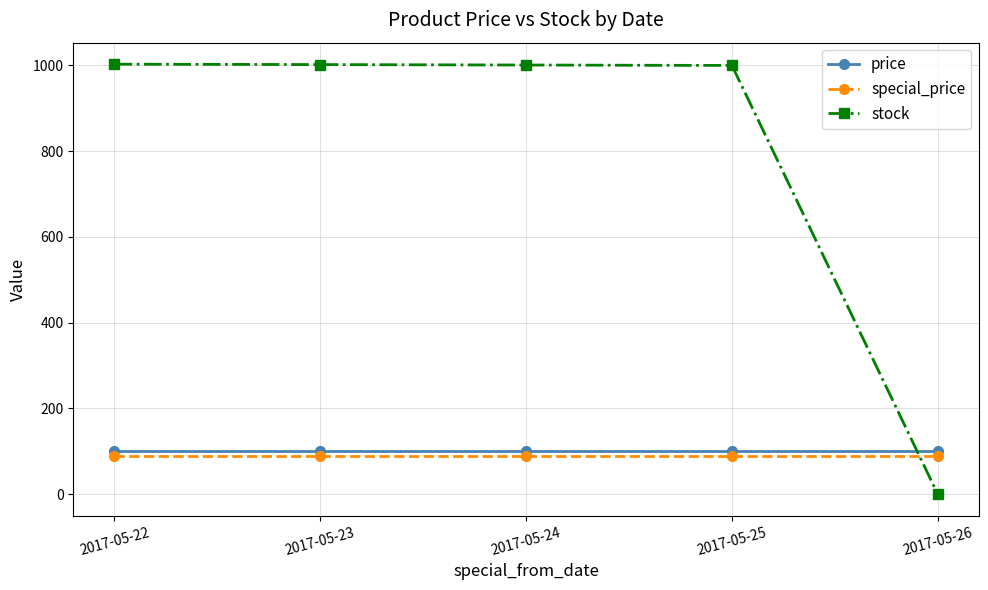

Is the value of special_price at 2017-05-23 greater than the value of stock at 2017-05-24?

No